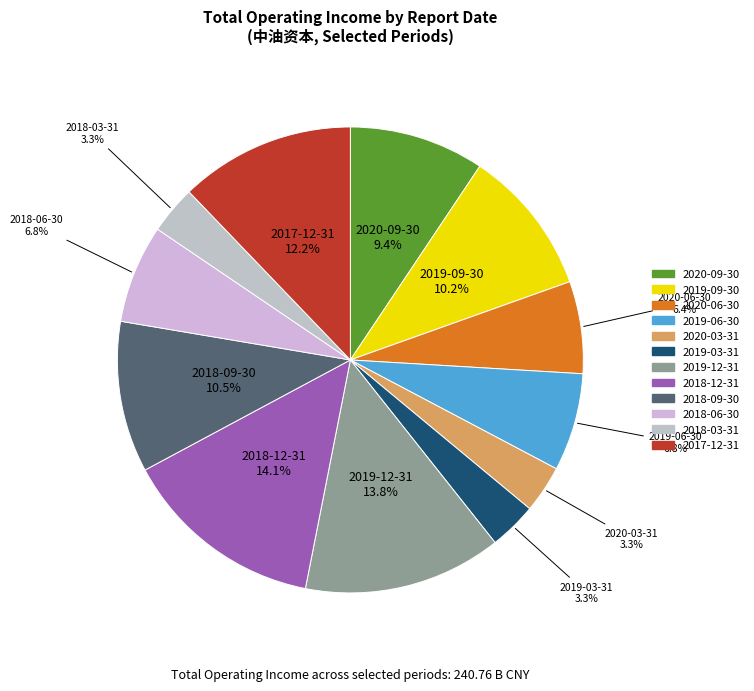

Combined, what portion of the pie is 2018-12-31 and 2020-09-30?

23.5%